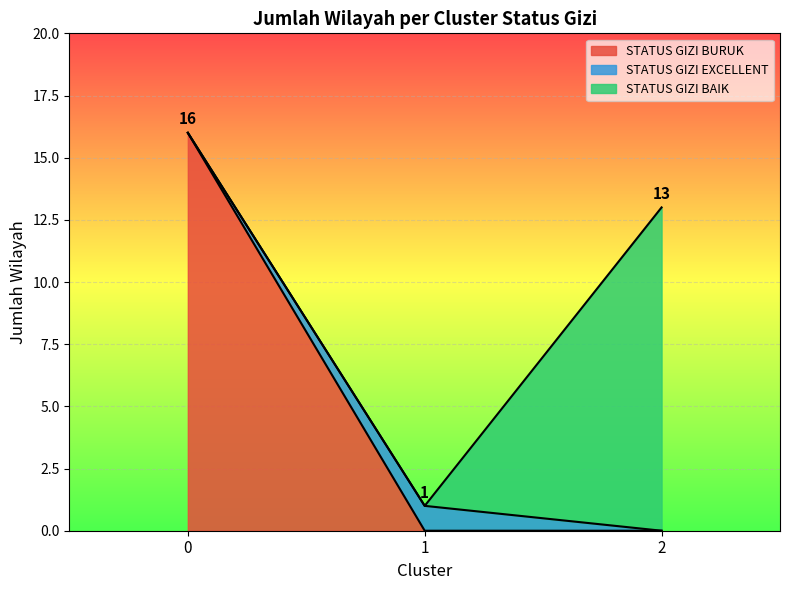

What is the average value of the STATUS GIZI BURUK series?

5